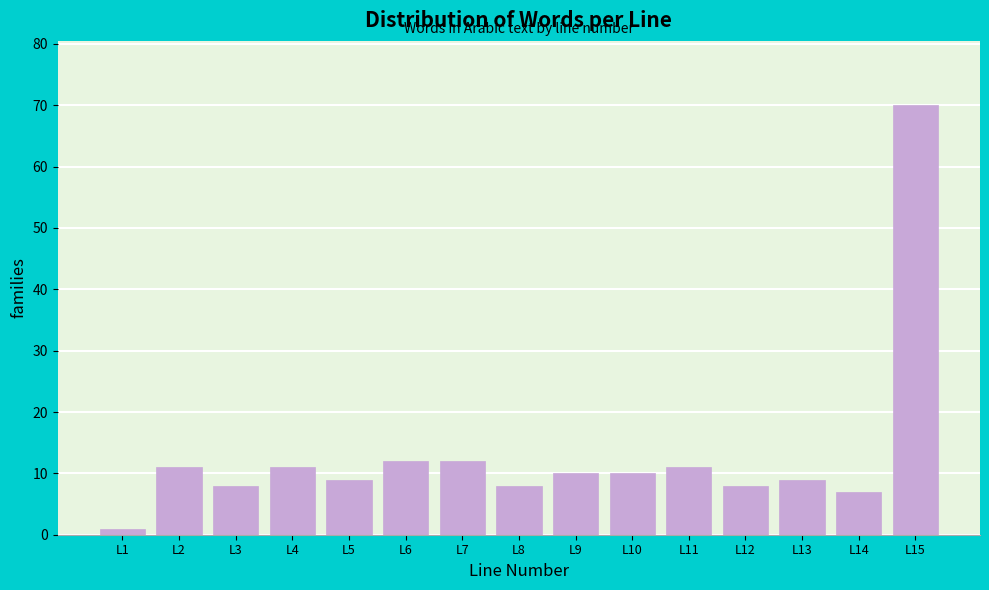

Reading left to right, transcribe all the data shown in this chart.

1	11	8	11	9	12	12	8	10	10	11	8	9	7	70